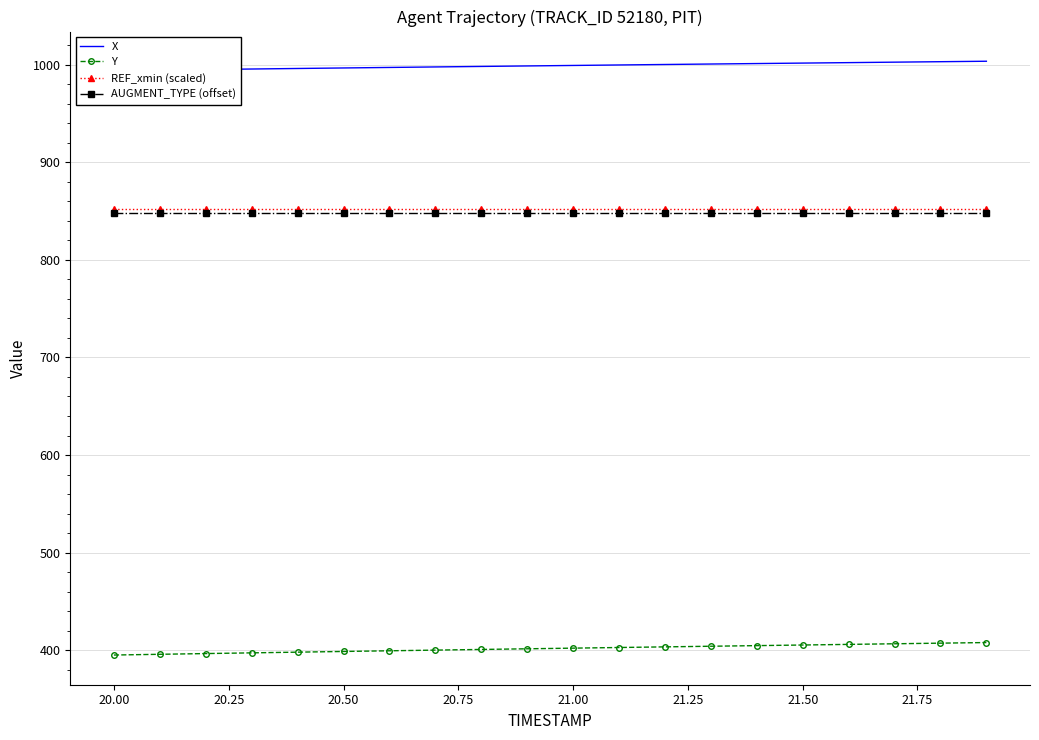

What are all the series names shown in the legend?

X, Y, REF_xmin (scaled), AUGMENT_TYPE (offset)